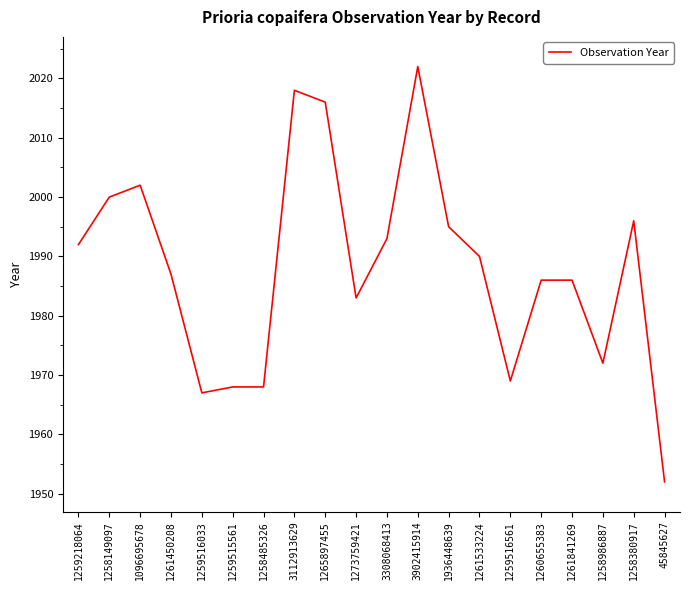

Where is the first local maximum?

1096695678